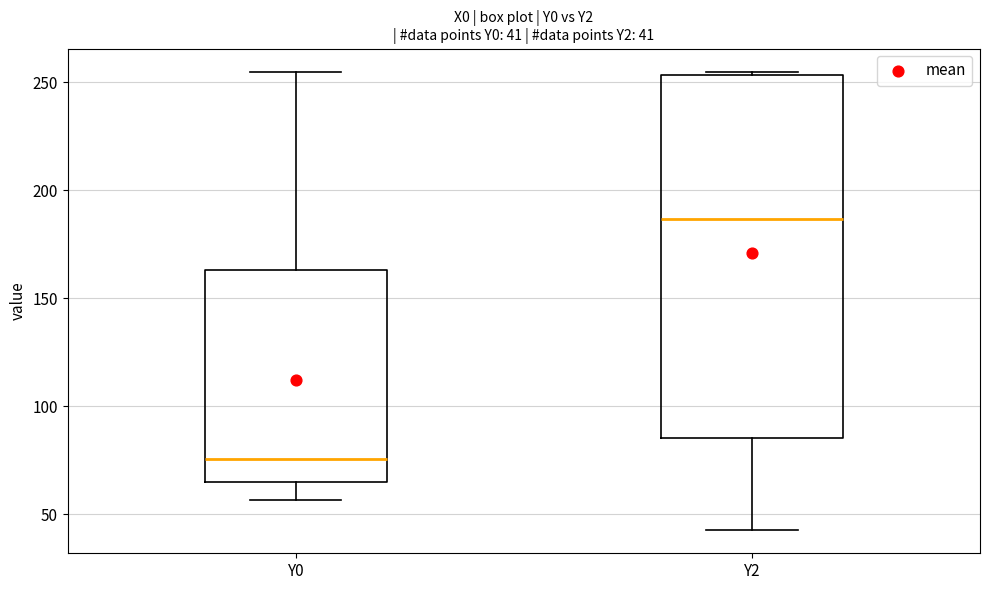

Which box's median line is the lowest?

Y0